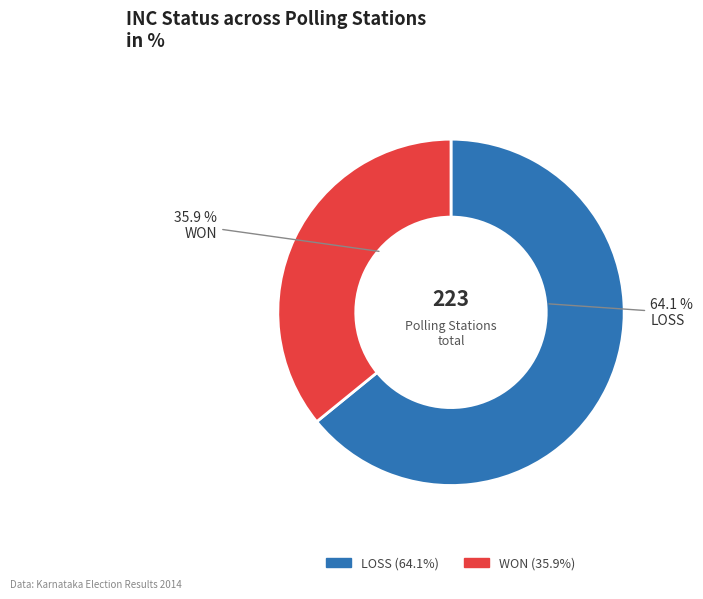

Is the sum of WON and LOSS greater than half?

Yes